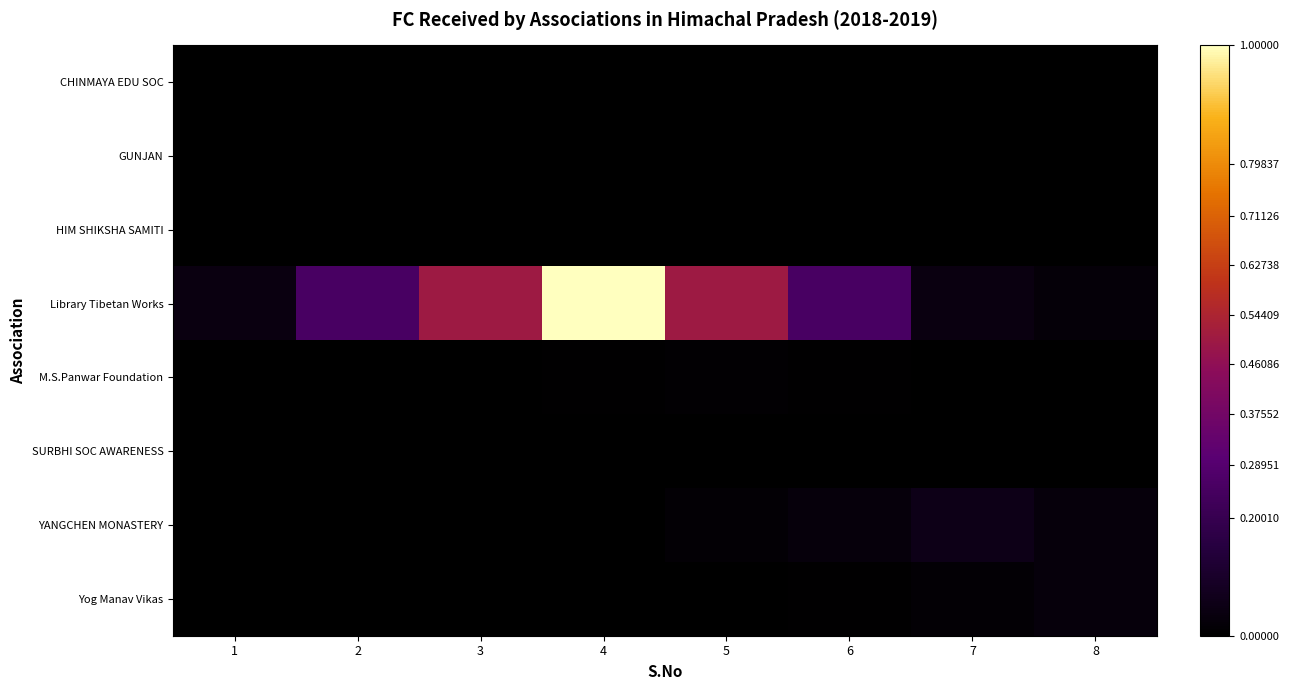

At which category is the sum across all series the highest?

4